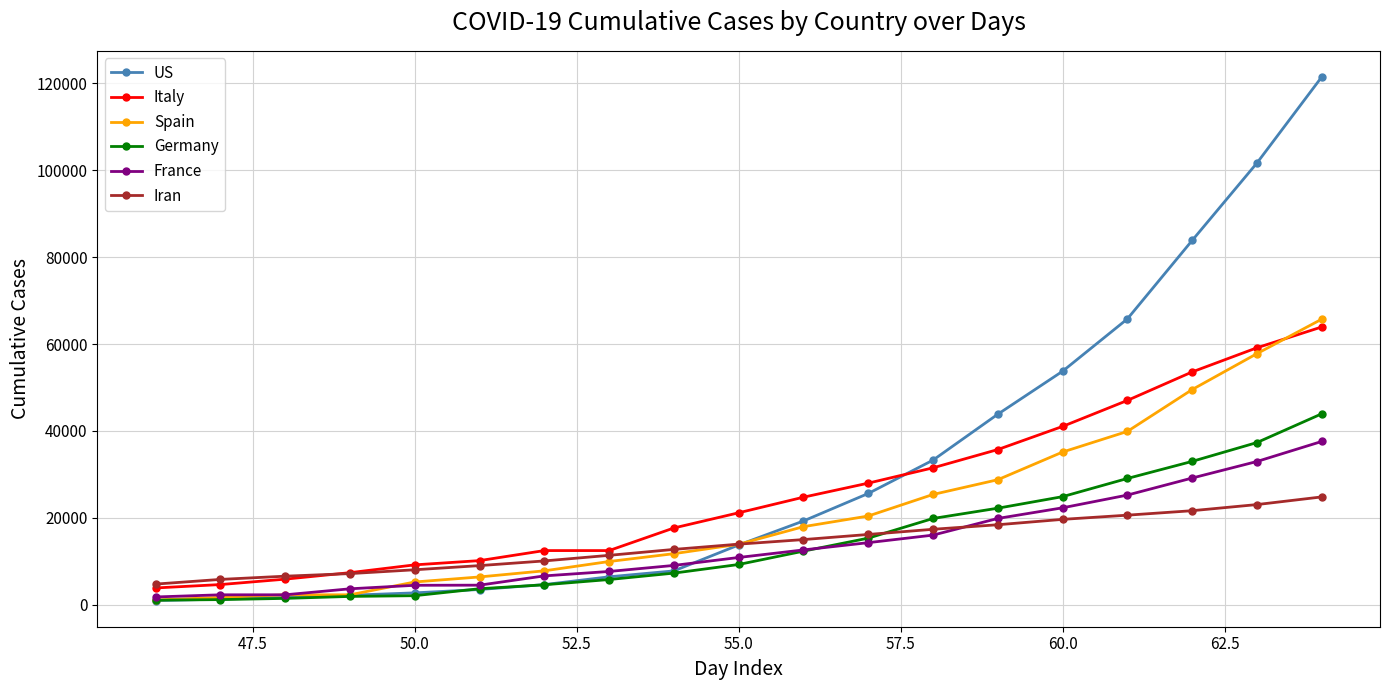

Which series has the largest total across all categories?

US